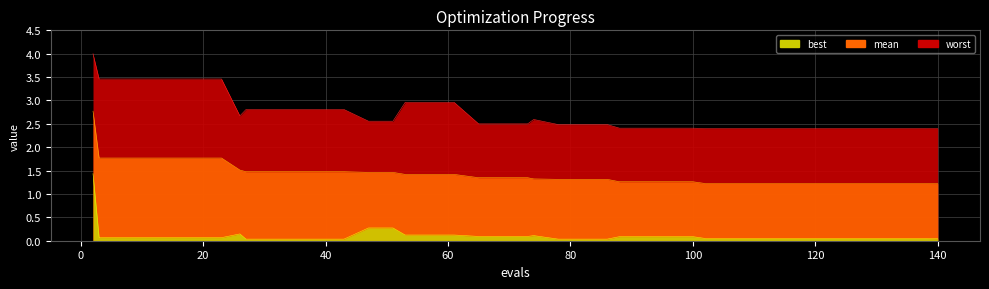

The value of worst at 26 is 4.3. True or false?

False